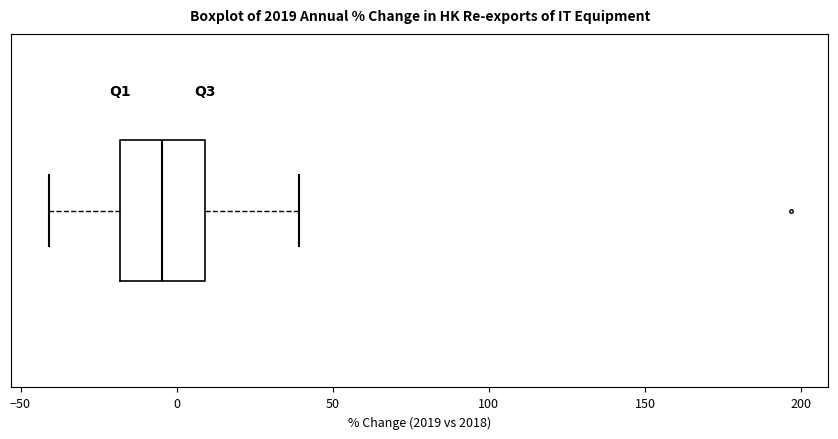

Transcribe this box plot: give where the median line is, the range the box spans, and where the two whiskers end, as read against the x-axis. The values are not printed on the chart, so give them approximately, as read against the axis.

median -5, box -20 to 10, whiskers -40 to 40